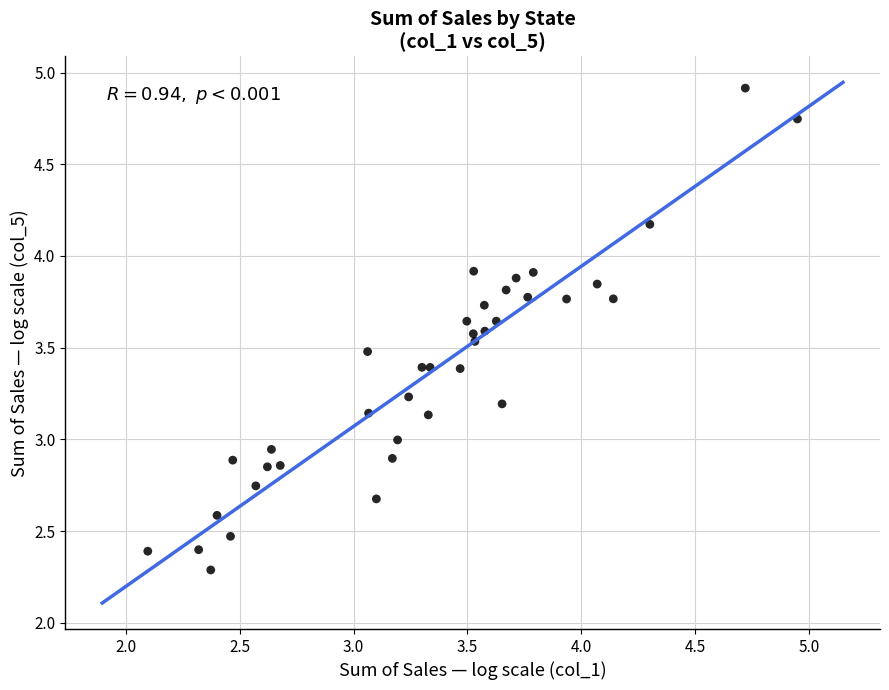

What is the range of Y values (max minus min)?

2.6